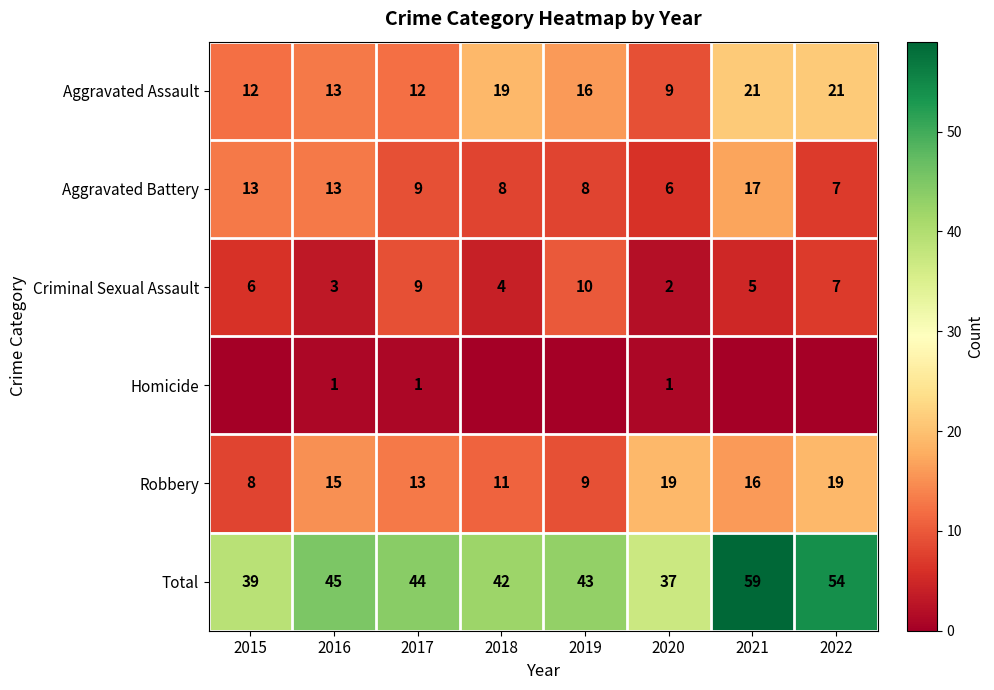

The Aggravated Battery series shows 15 at 2017. True or false?

False